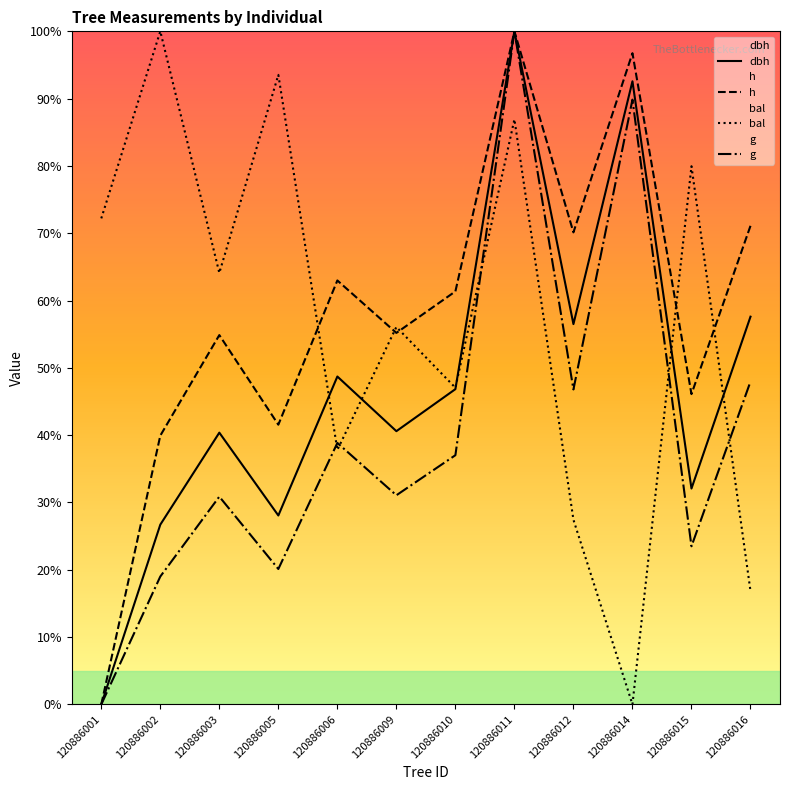

Where does the dbh series first go above 46?

120886006